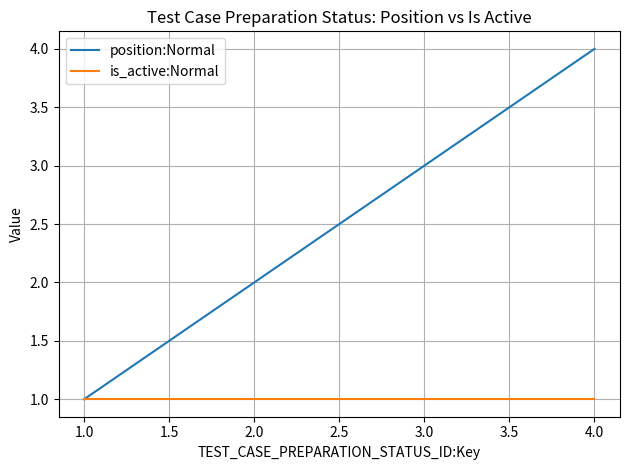

What is the smallest value displayed?

1